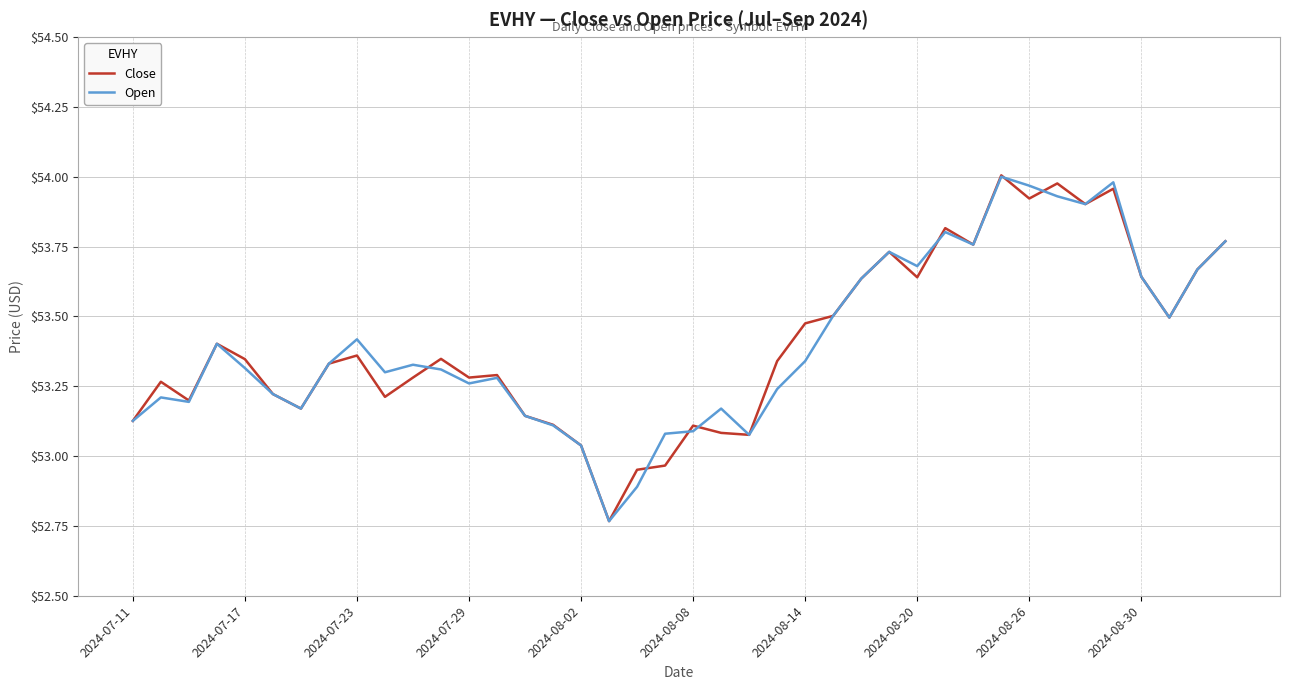

What is the smallest value displayed?

52.8